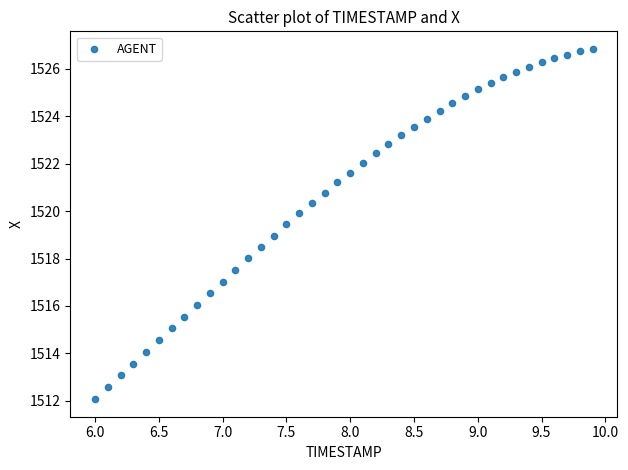

What is the range of Y values (max minus min)?

14.8